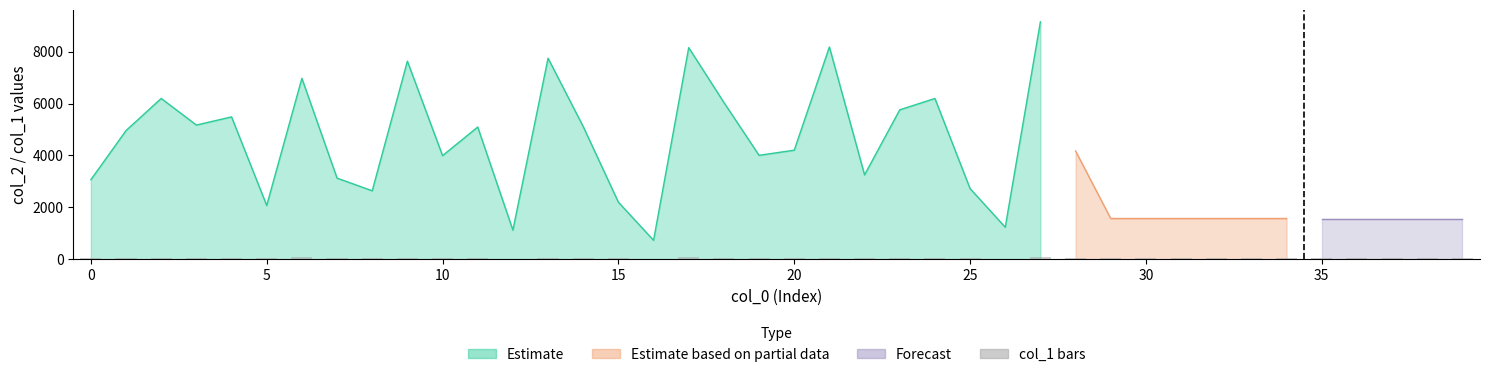

What is the minimum value shown in the chart?

13